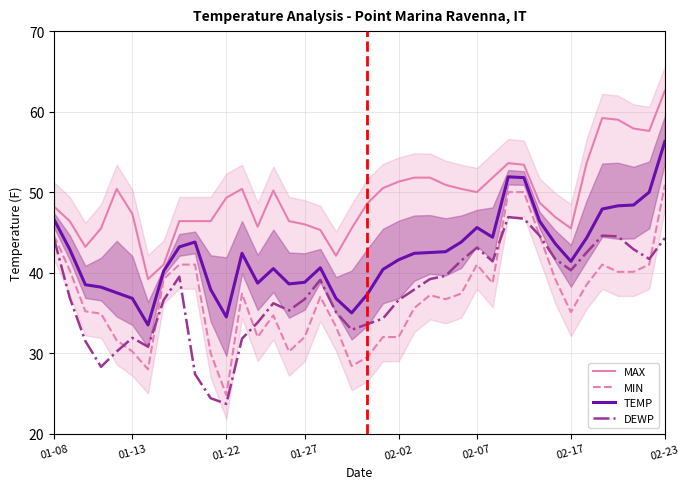

What is the average value of the TEMP series?

42.4